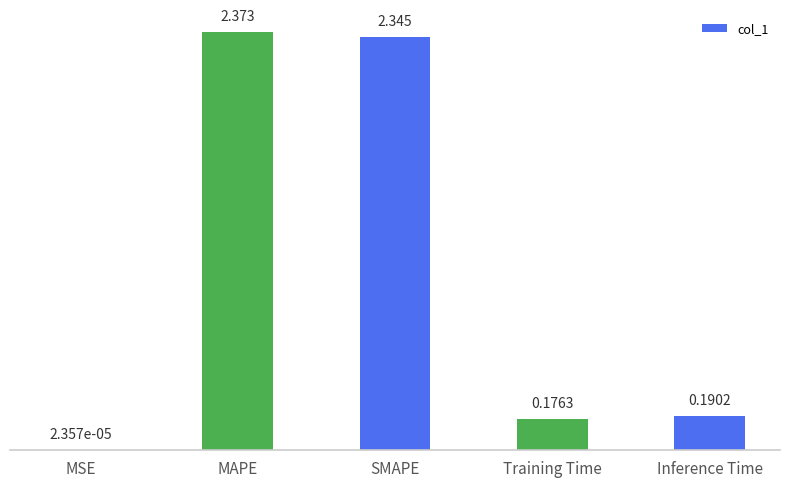

Where is the data nearest to the value 1?

Inference Time